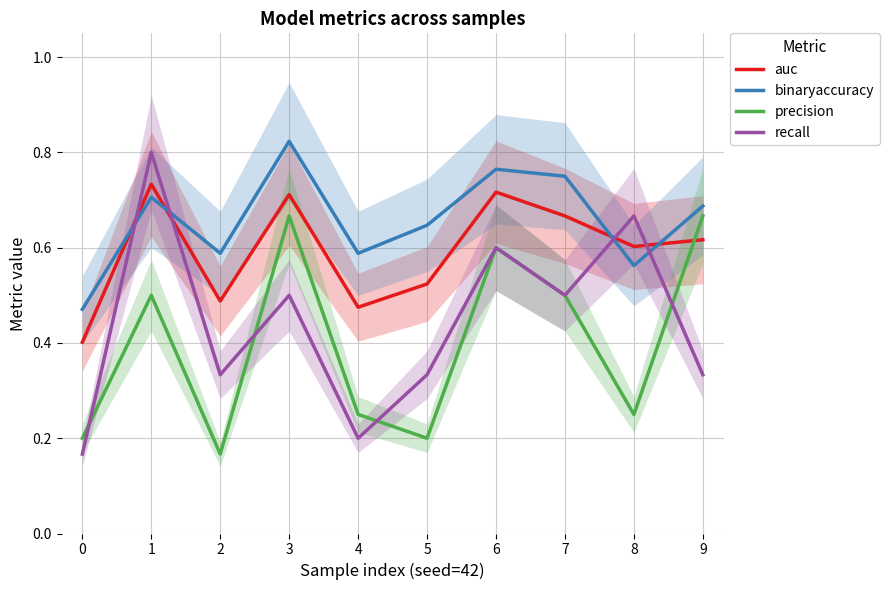

What is the value of the binaryaccuracy point at the 9th from the left?

0.6